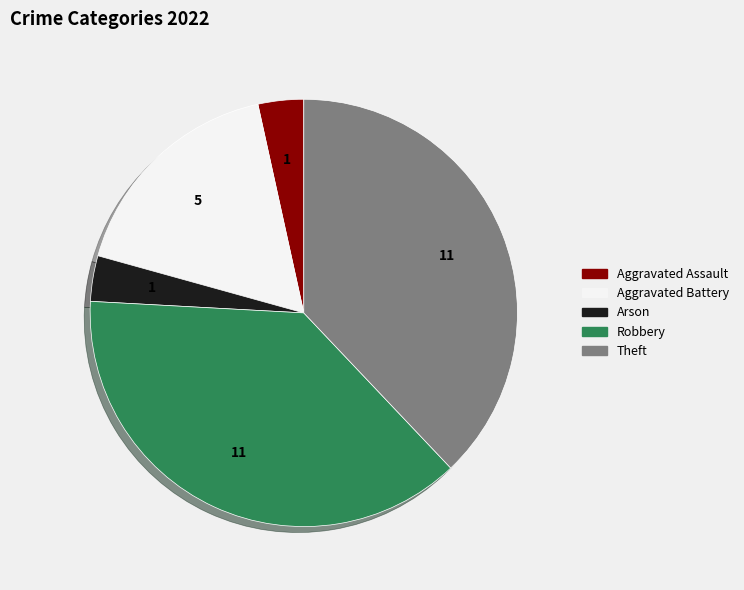

Is there any slice that represents more than half of the pie?

No